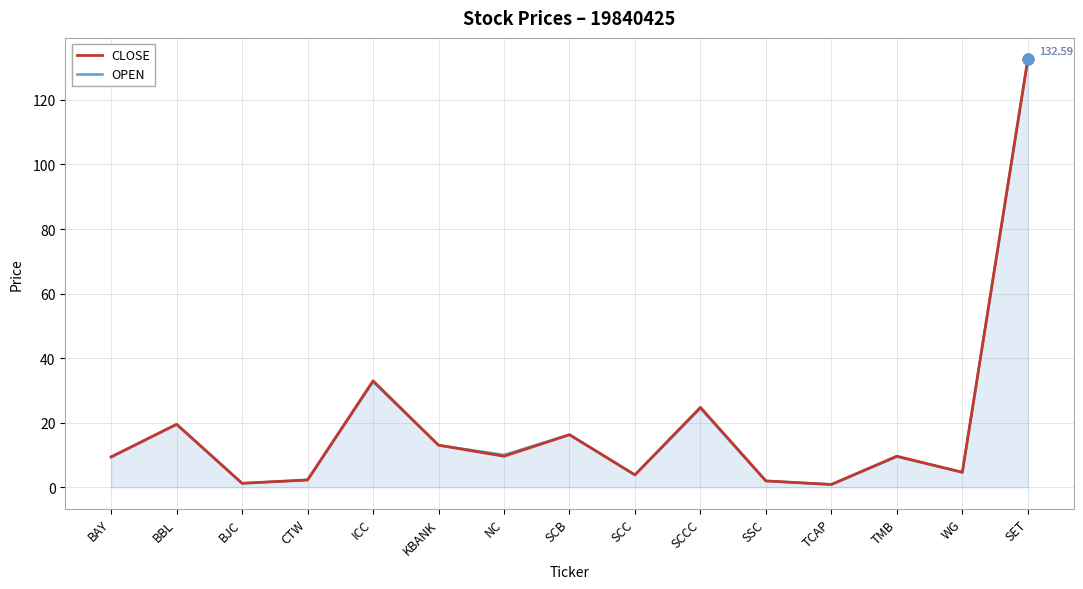

At which category is the sum across all series the highest?

SET